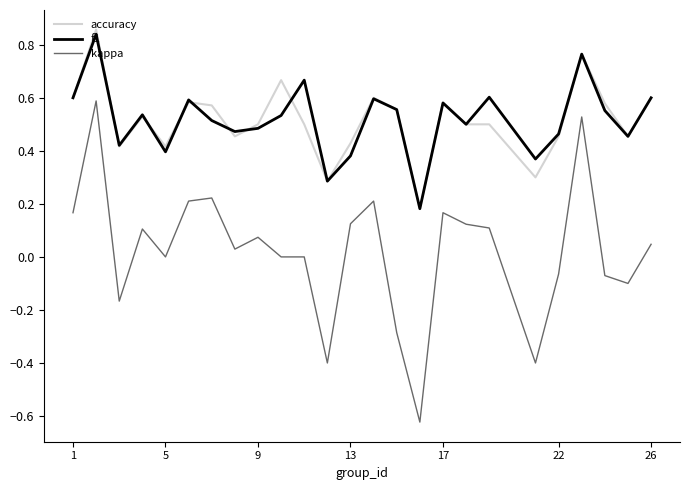

True or false: f1 and kappa intersect in this chart.

False